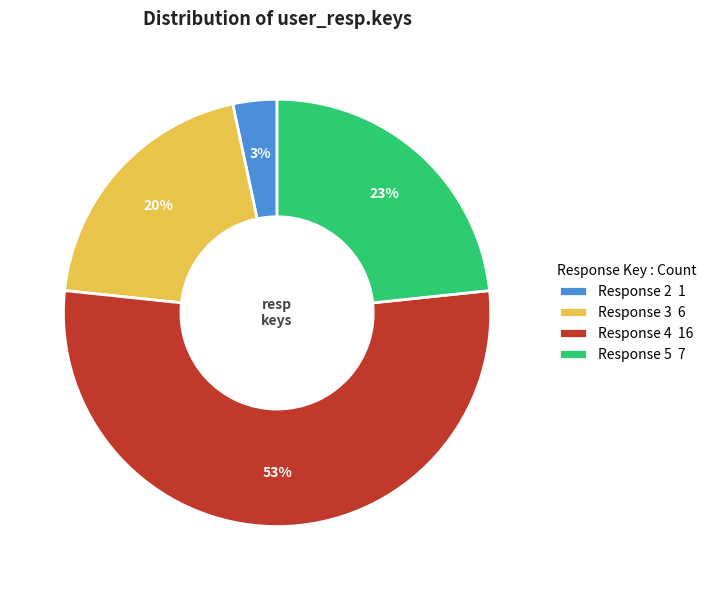

Is it true that Response 3 6 is 10% of the pie?

False